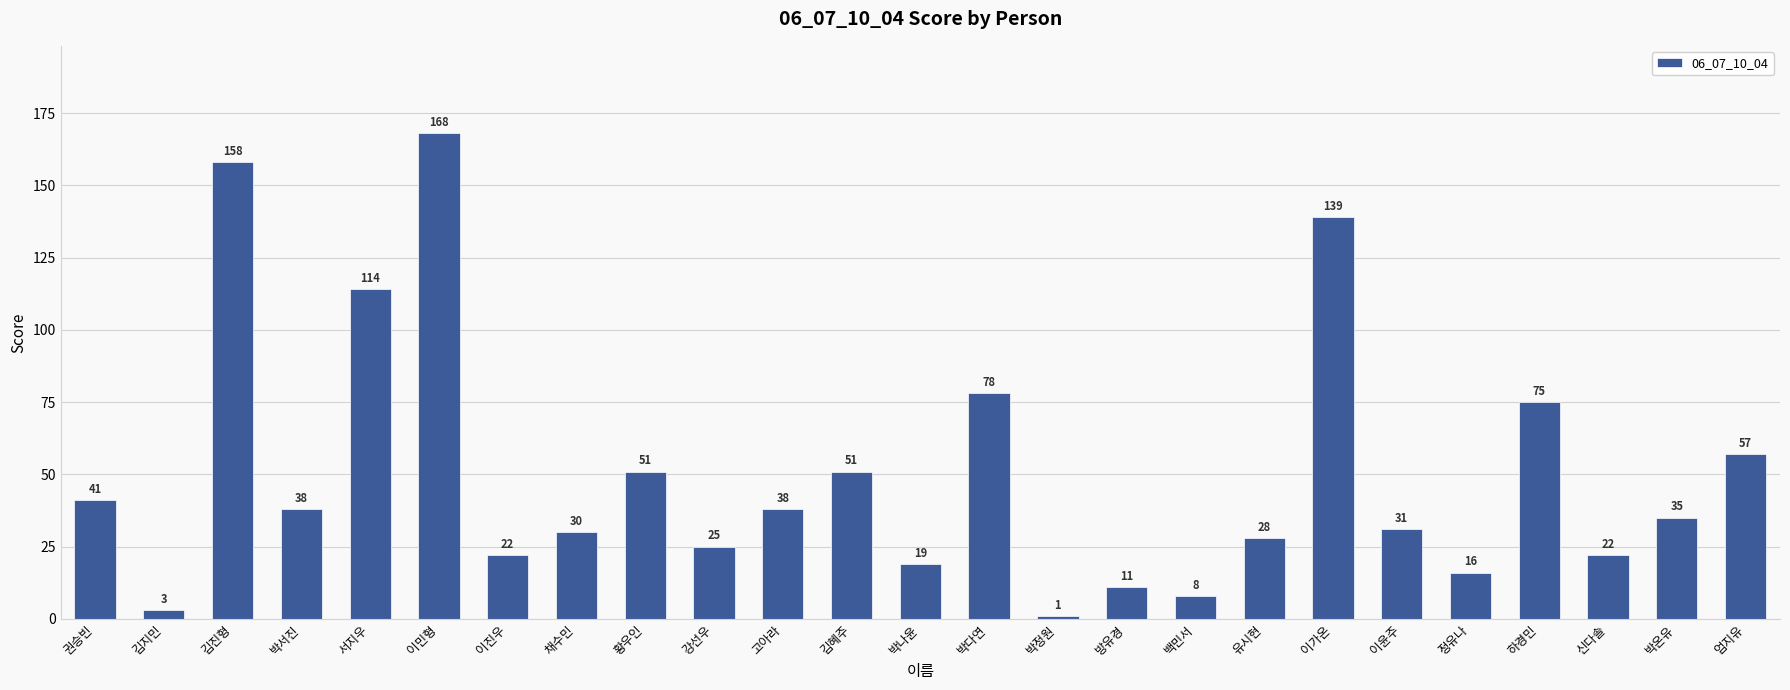

What is the minimum value shown in the chart?

1